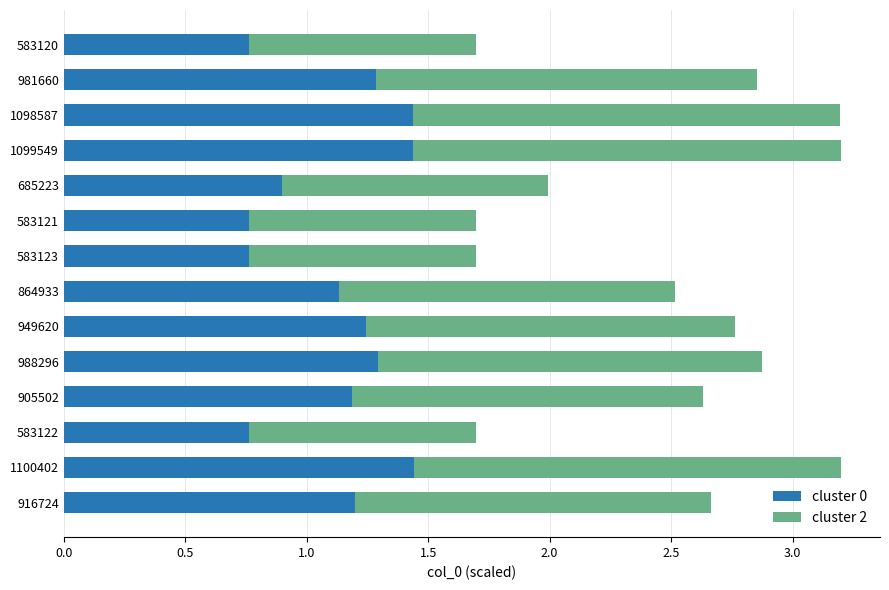

What is the total value across all series at 583123?

1.7